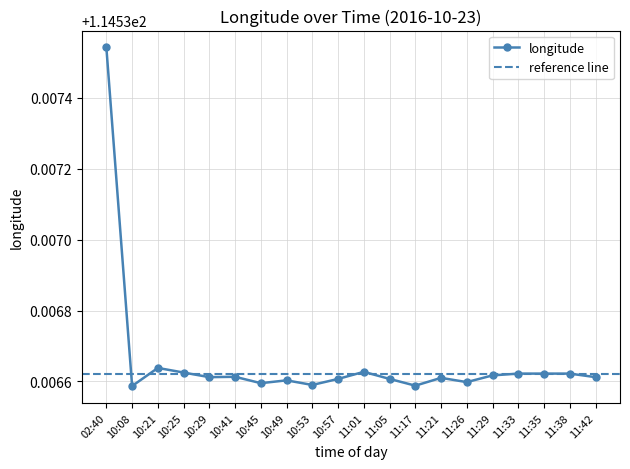

What is the maximum value shown in the chart?

114.5